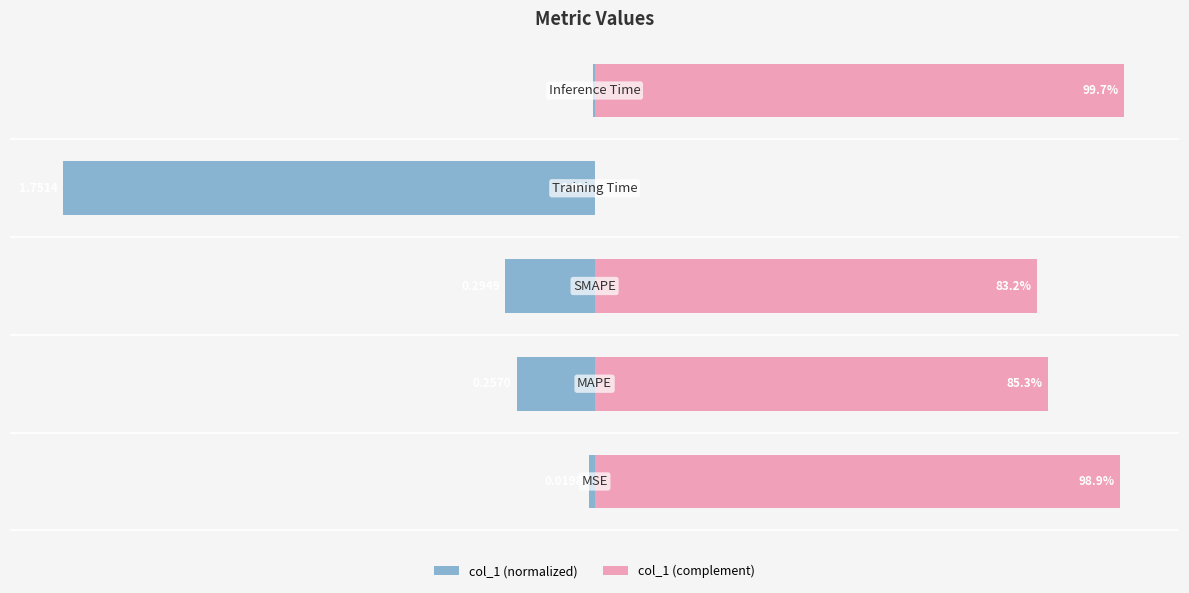

Is the value of col_1 (complement) at 4 greater than the value of col_1 (normalized) at 1?

Yes